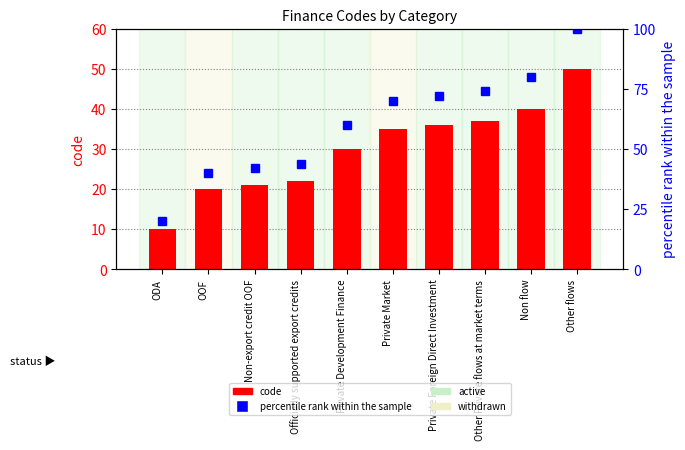

Where is percentile rank within the sample nearest to the value 60?

Private Development Finance